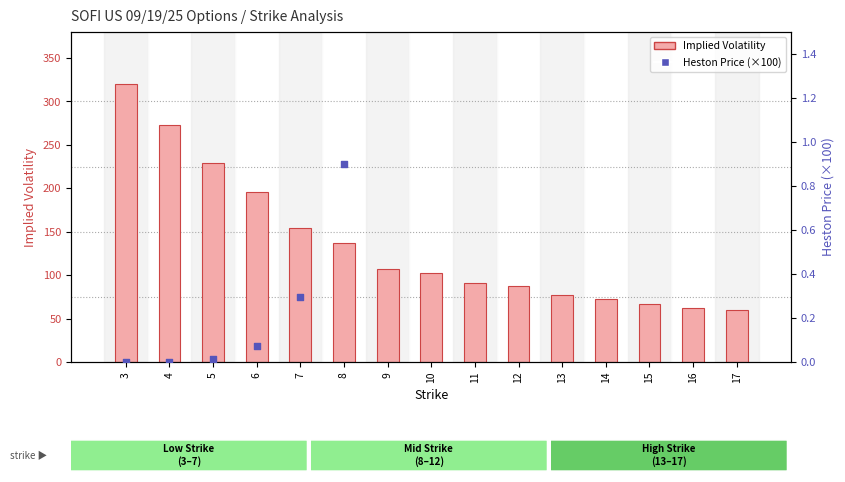

Is the value of Heston Price (scaled) at 8 greater than the value of Implied Volatility at 3?

No